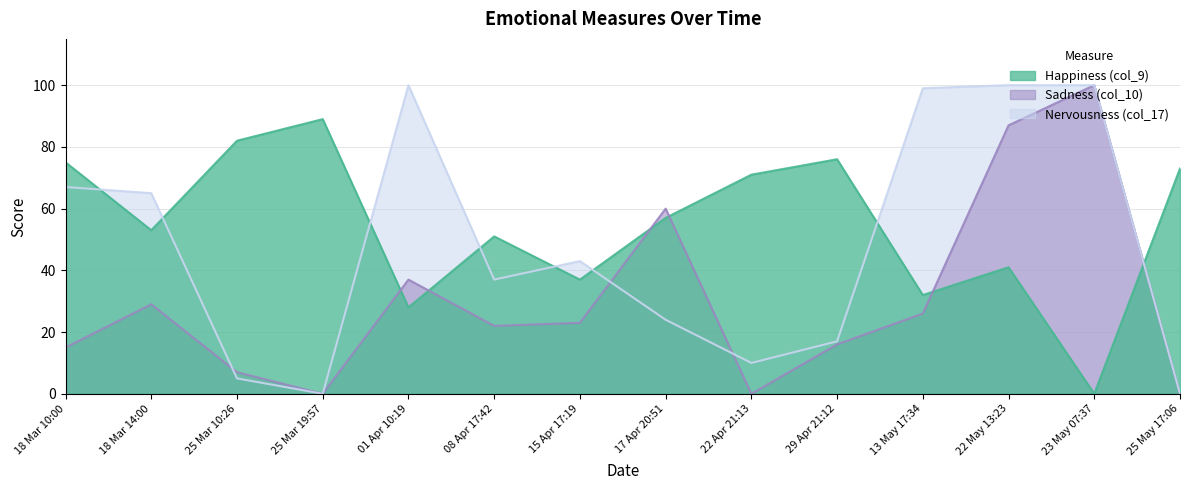

What position from the left is 15 Apr 17:19?

7